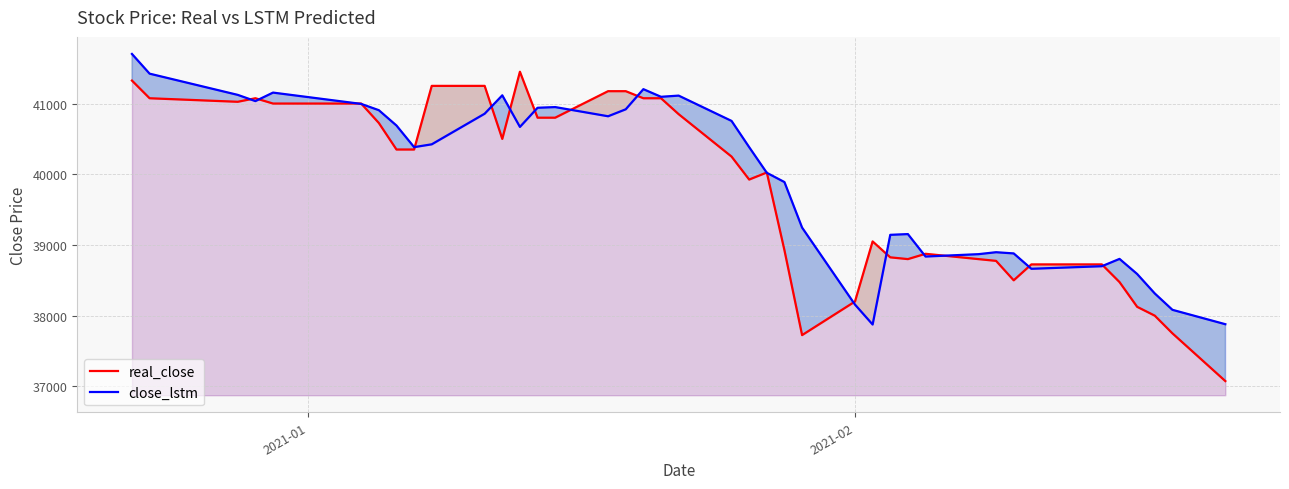

Which series has the widest spread of values?

real_close